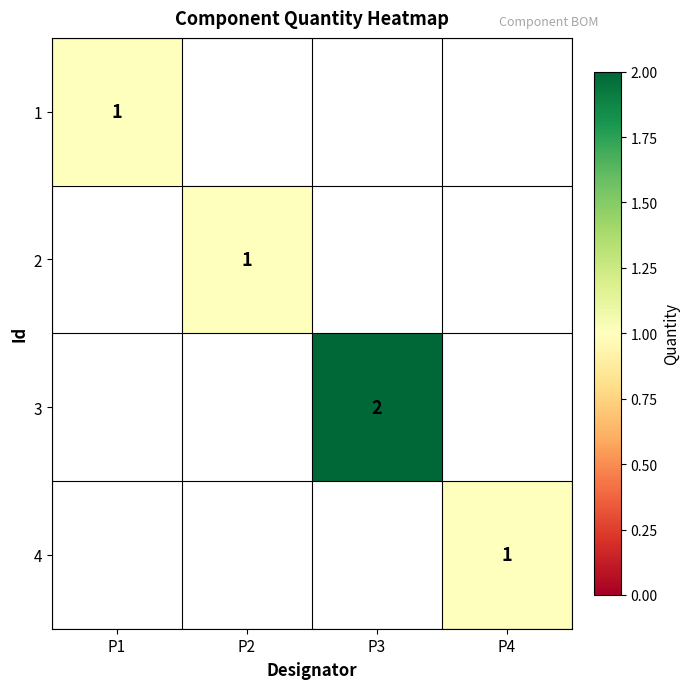

At how many categories does at least one series exceed 1?

1